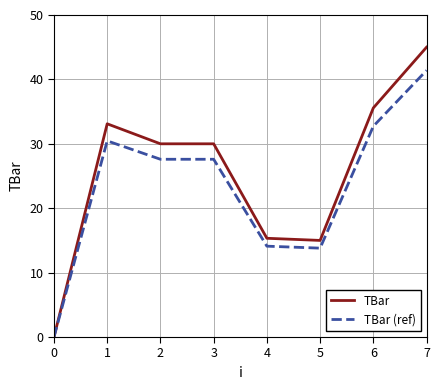

What is the greatest value displayed?

45.0